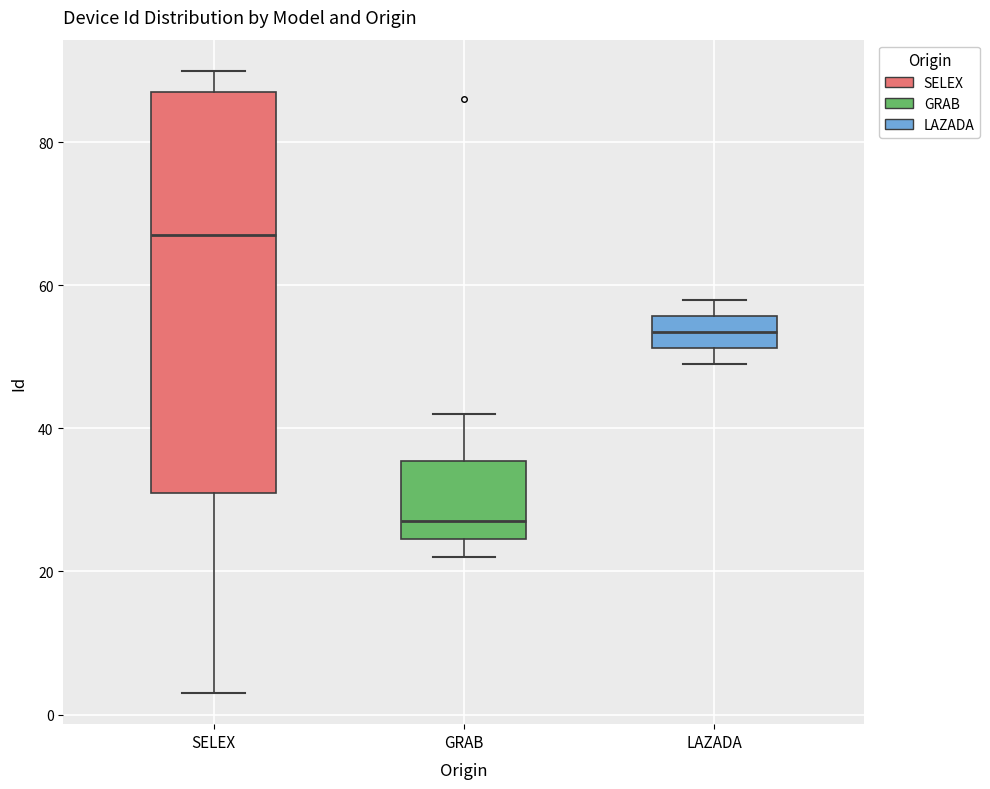

Which box is the tallest, from its lower edge to its upper edge?

SELEX